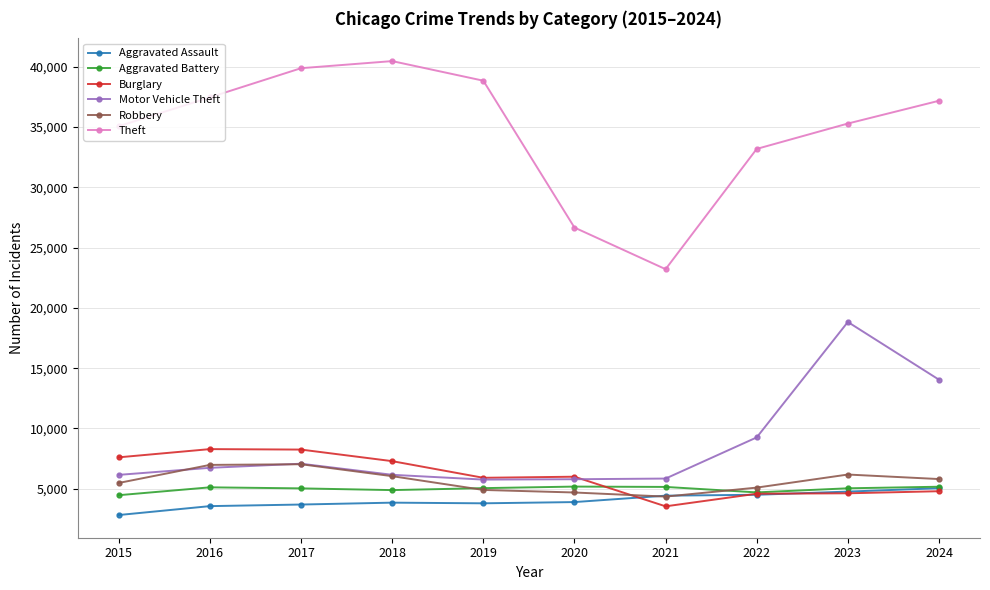

At which category does the chart reach its minimum across all series?

2015